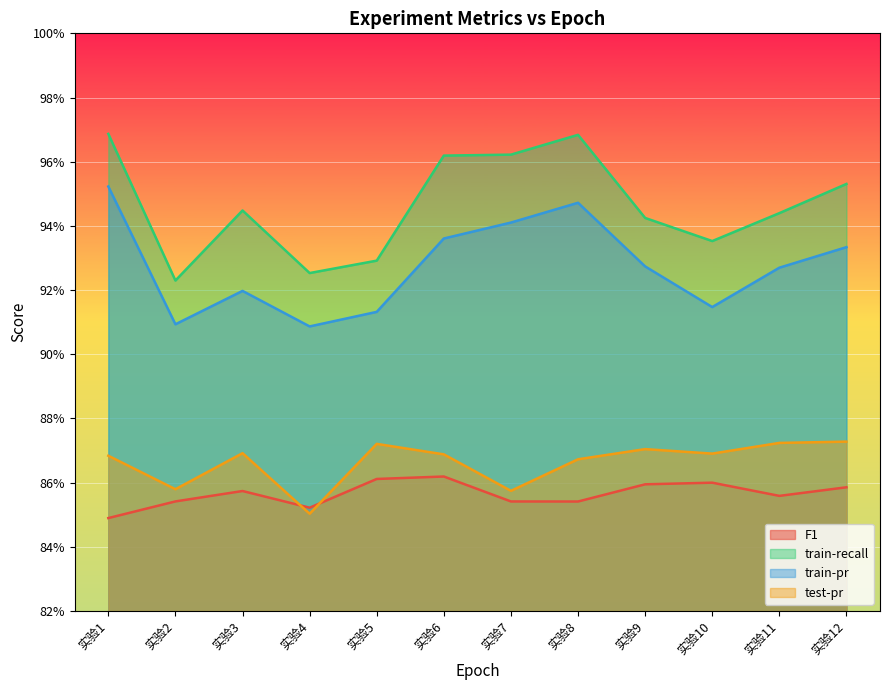

The value of F1 at 实验10 is 0.9. True or false?

True